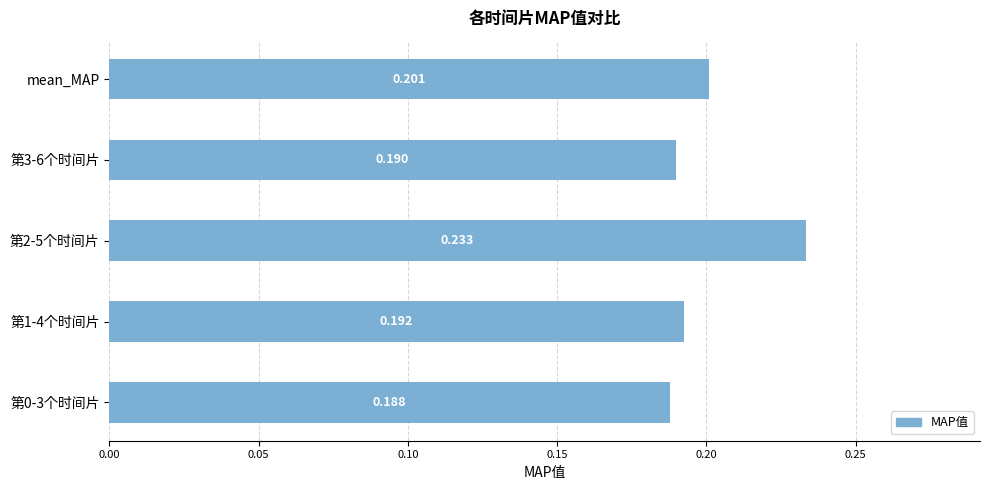

List the labels in order of value, largest first.

第2-5个时间片, mean_MAP, 第1-4个时间片, 第3-6个时间片, 第0-3个时间片